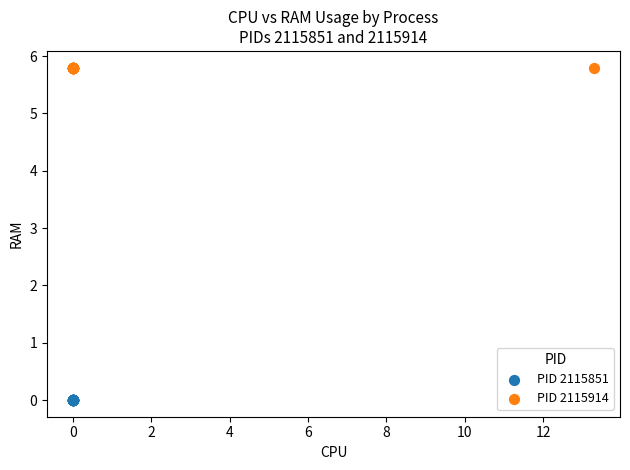

Which series reaches the maximum Y coordinate?

PID 2115914